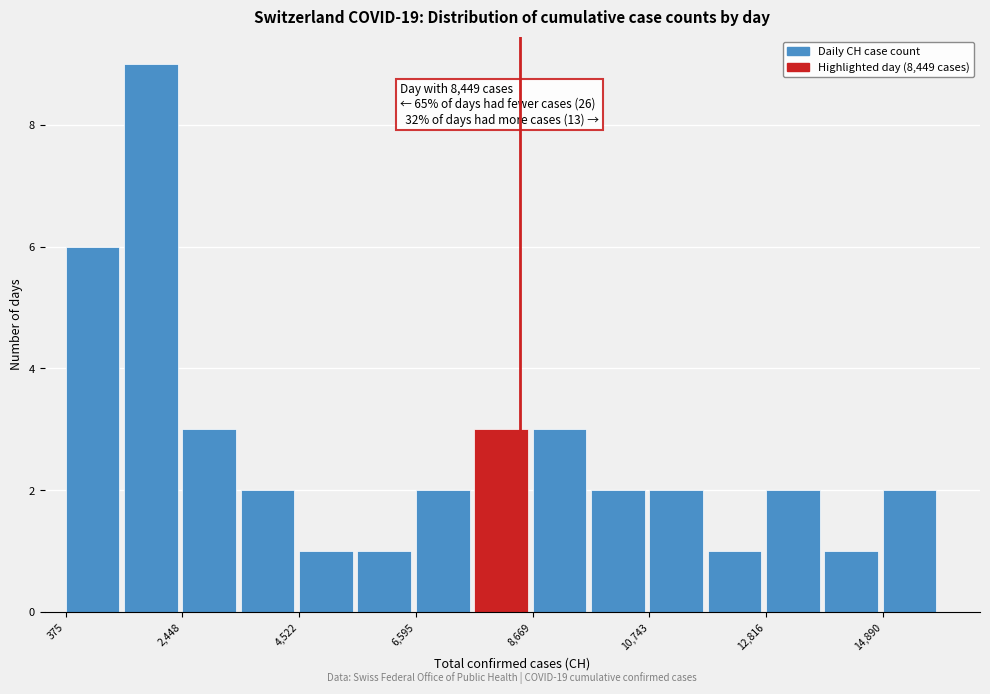

Read against the x-axis, roughly where is the centre of the tallest bar?

2000